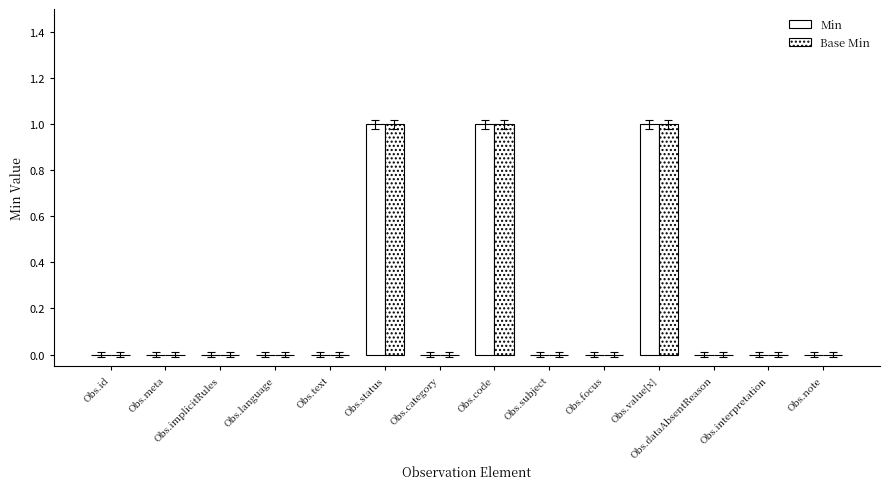

List the labels in order of Min value, smallest first.

Obs.id, Obs.meta, Obs.implicitRules, Obs.language, Obs.text, Obs.category, Obs.subject, Obs.focus, Obs.dataAbsentReason, Obs.interpretation, Obs.note, Obs.status, Obs.code, Obs.value[x]